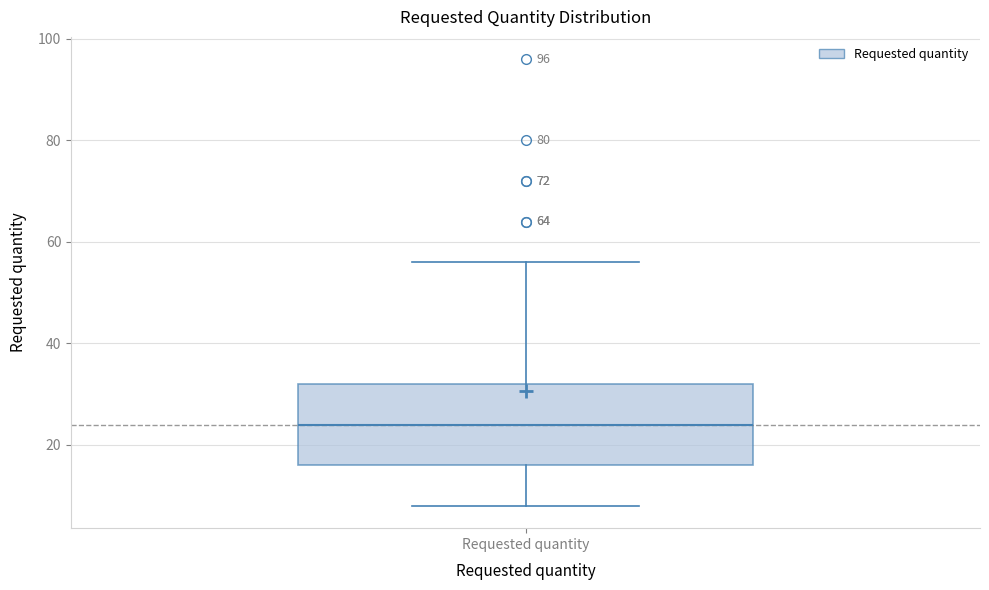

Where does the lower whisker of the box for Requested quantity end on the y-axis? The values are not printed on the chart, so give them approximately, as read against the axis.

8